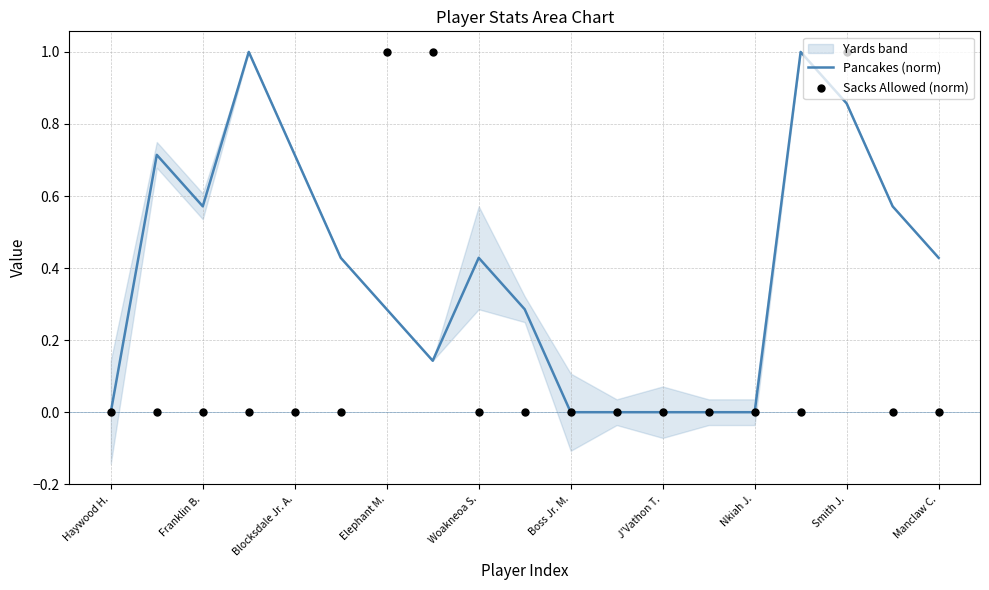

The value of Pancakes (norm) at Haywood H. is 0.5. True or false?

False